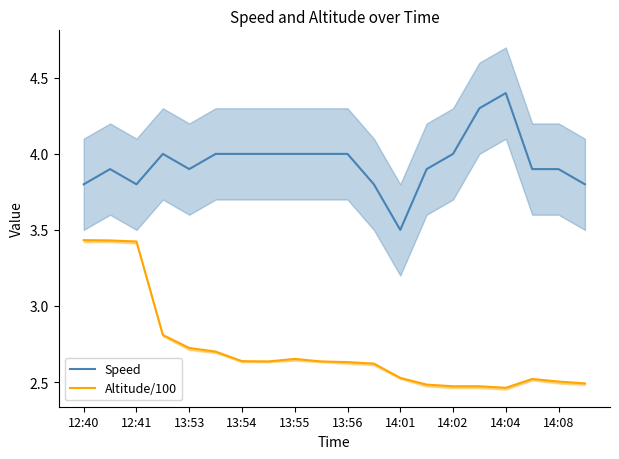

How many values in the Speed series exceed 4?

2